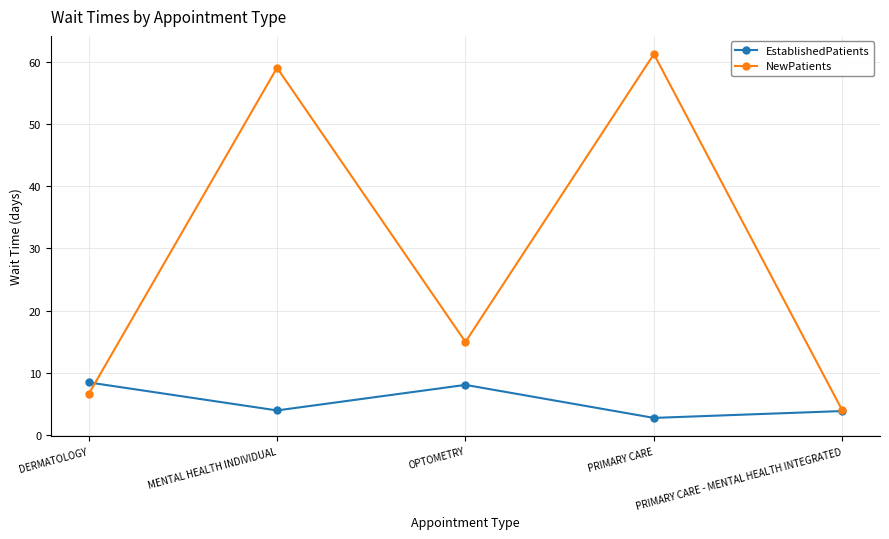

Is the value of EstablishedPatients at OPTOMETRY greater than the value of NewPatients at MENTAL HEALTH INDIVIDUAL?

No